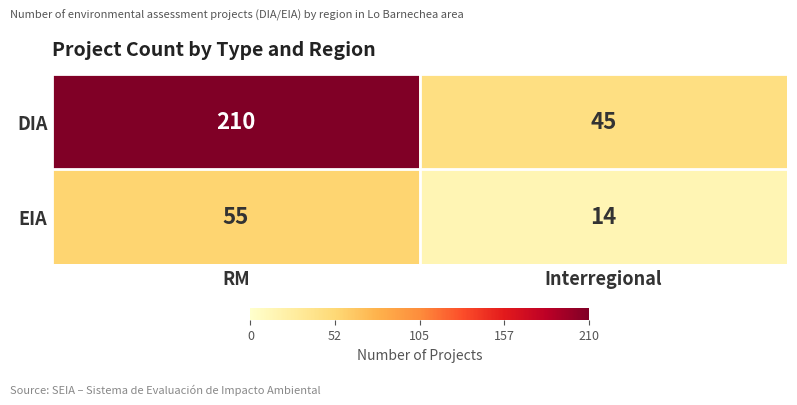

At which label is EIA closest to 34?

Interregional